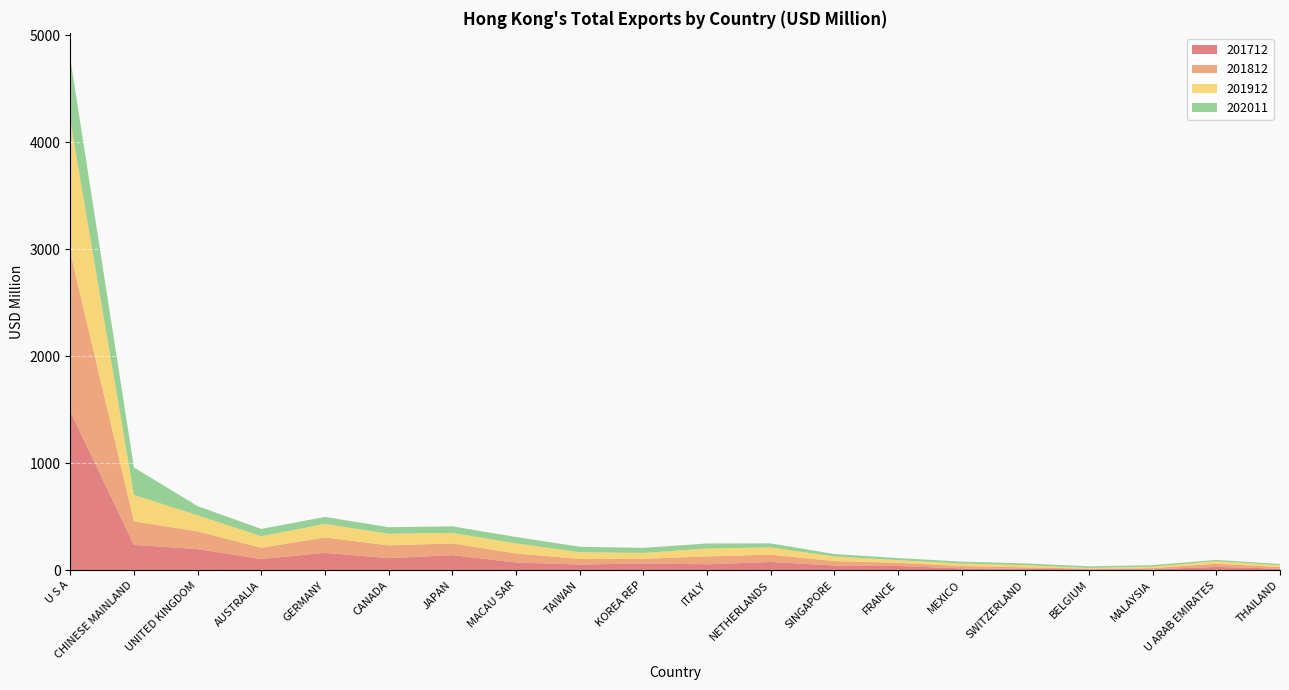

Reading left to right, what are all the values shown in this chart?

201712: 1484.3	236.1	197.2	103.9	162.5	112.7	140.7	72.0	52.7	62.7	55.1	76.8	43.9	39.2	16.9	12.5	8.3	8.9	30.8	14.2
201812: 1484.1	219.9	165.2	105.6	143.7	119.4	109.5	84.3	52.7	44.1	73.8	68.5	41.2	29.6	21.8	13.9	6.7	10.0	29.6	15.2
201912: 1233.5	247.6	150.6	107.4	126.6	108.1	99.0	94.1	62.9	53.9	73.5	67.7	42.7	24.9	23.5	20.3	6.3	14.4	23.3	16.9
202011: 579.2	256.4	85.7	68.6	65.3	61.5	60.5	59.9	50.9	47.8	47.3	37.7	23.3	19.9	17.9	16.9	14.9	13.8	12.6	11.6